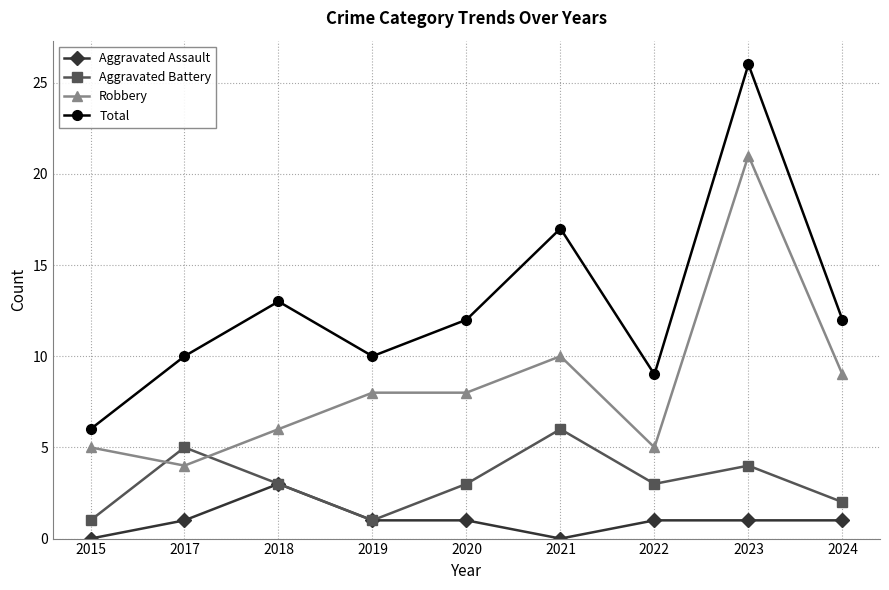

At which label does Total first exceed 12?

2018